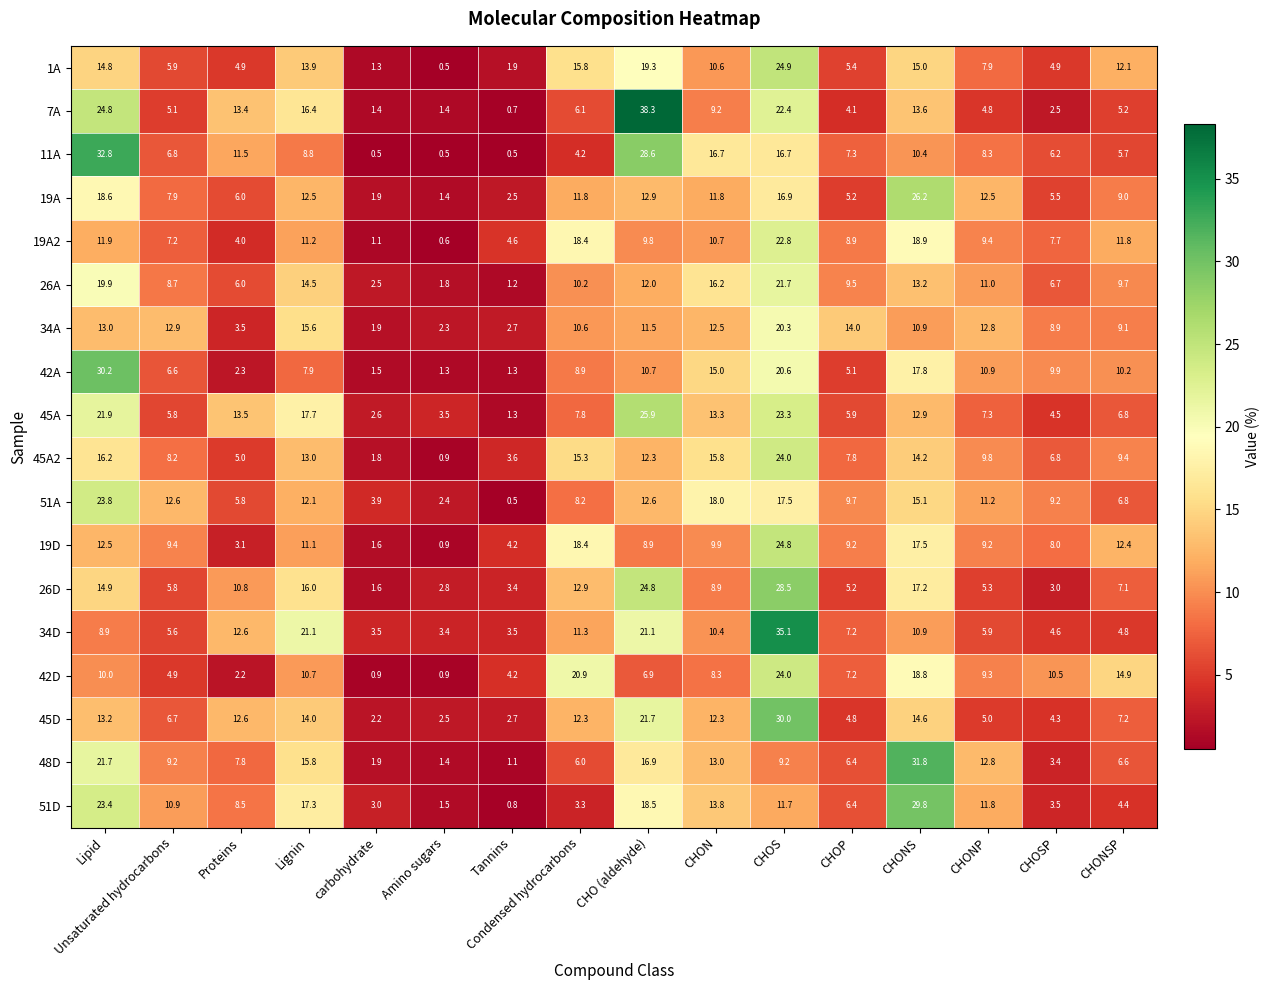

What is the spread (max minus min) of values at CHOP?

9.9